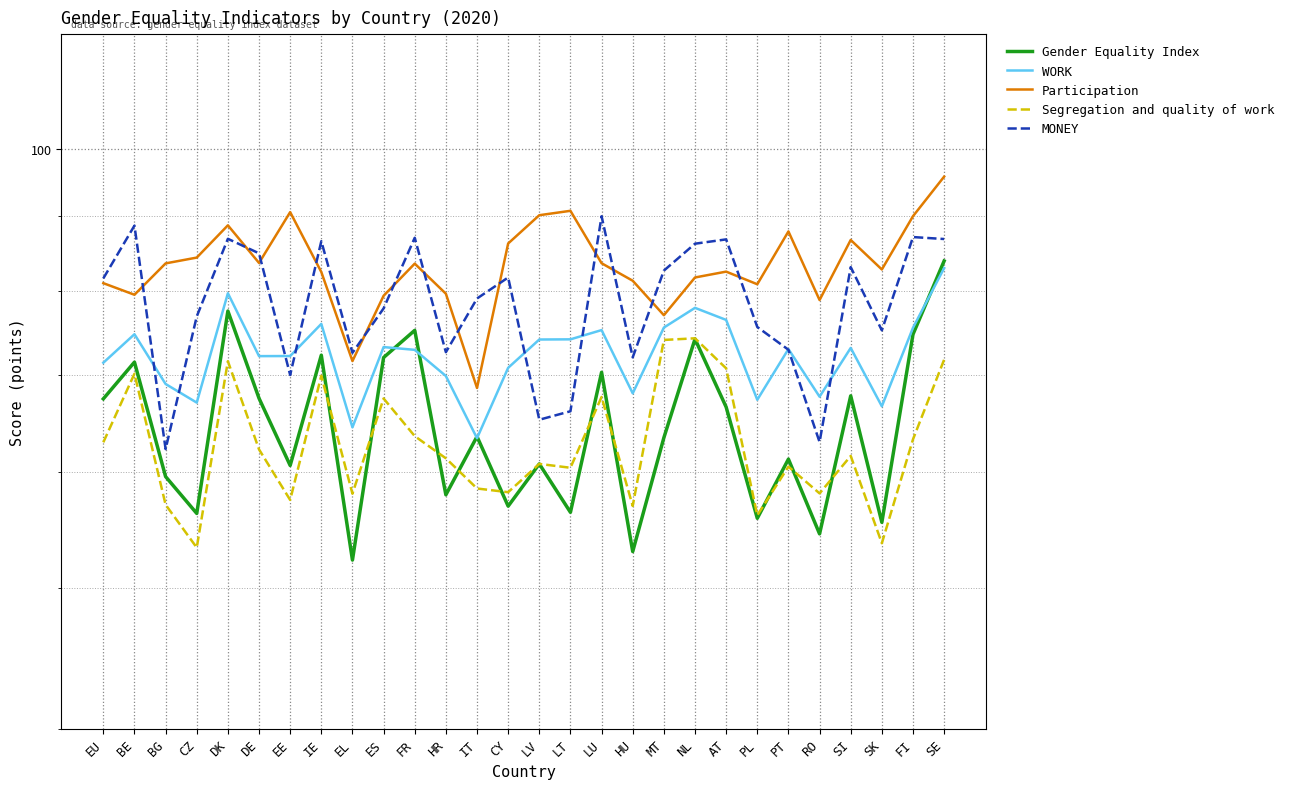

How many data points does each series have?

28